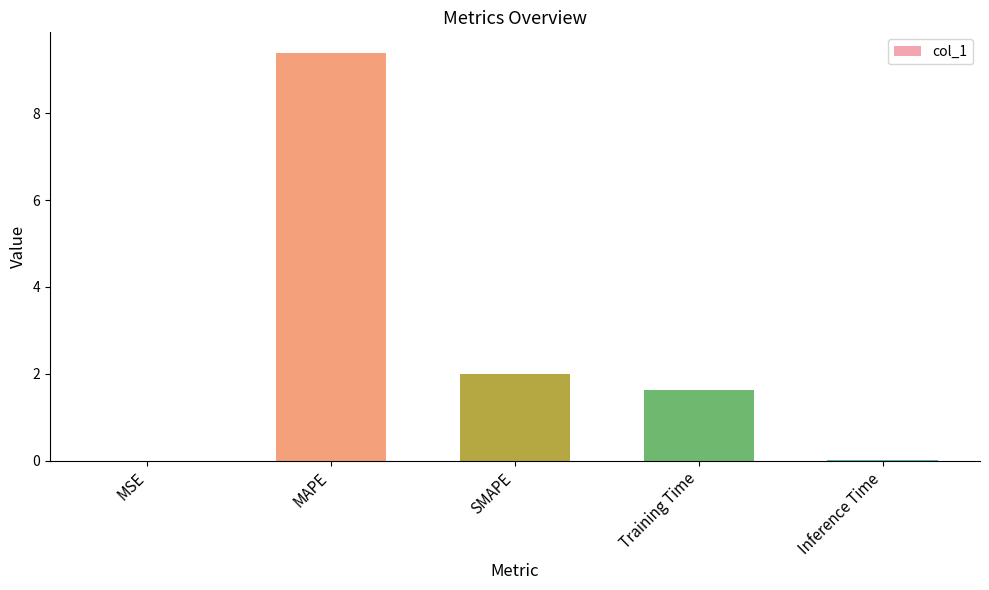

Is it true that the value at MSE is 0.0?

True